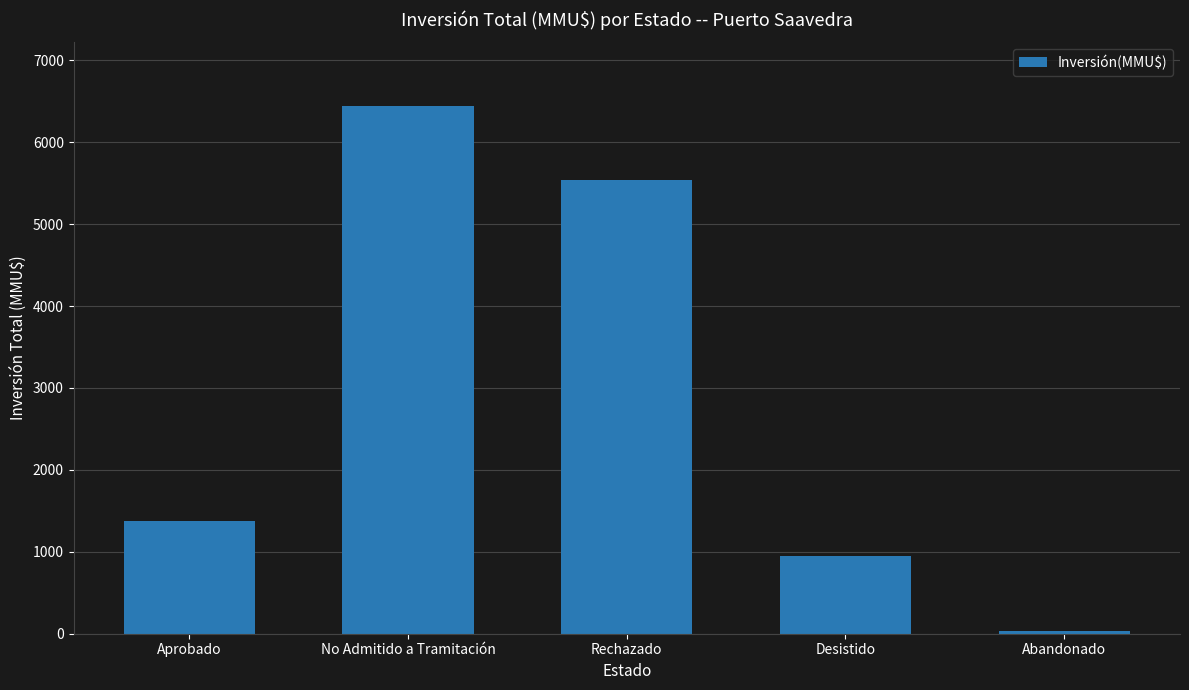

What is the minimum value shown in the chart?

30